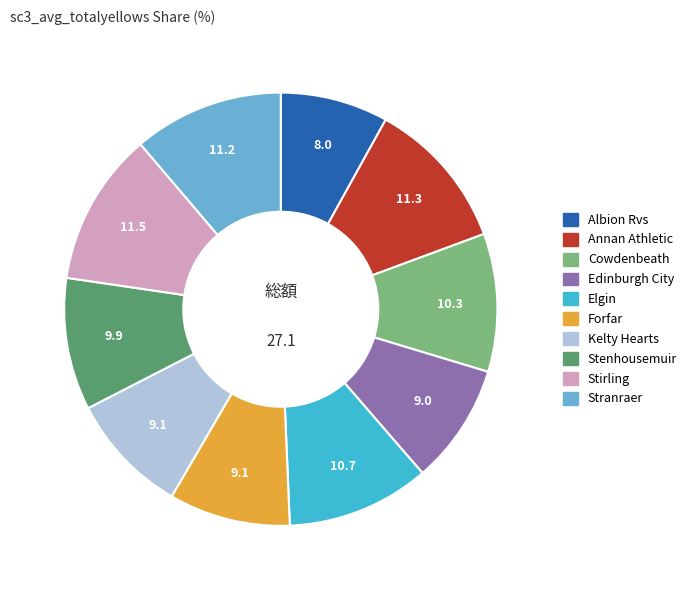

True or false: Edinburgh City accounts for 9% of the total.

True